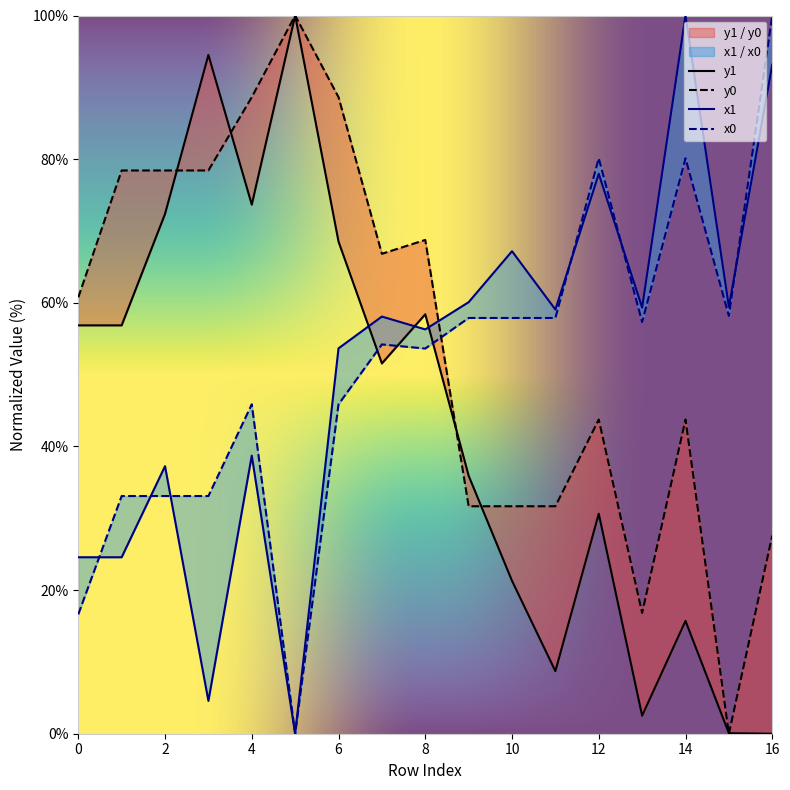

Reading left to right, list all the values displayed in this chart.

x1: 24.6	24.6	37.3	4.6	38.7	0.0	53.7	58.1	56.3	60.1	67.2	59.1	78.0	59.3	100.0	59.4	93.1
y1: 56.9	56.9	72.4	94.5	73.7	100.0	68.5	51.6	58.4	35.9	21.3	8.7	30.6	2.5	15.7	0.1	0.0
x0: 16.6	33.1	33.1	33.1	45.9	0.0	45.9	54.2	53.6	57.9	57.9	57.9	80.1	57.3	80.1	58.2	100.0
y0: 60.8	78.4	78.4	78.4	88.6	100.0	88.6	66.8	68.7	31.7	31.7	31.7	43.7	16.8	43.7	0.0	27.6